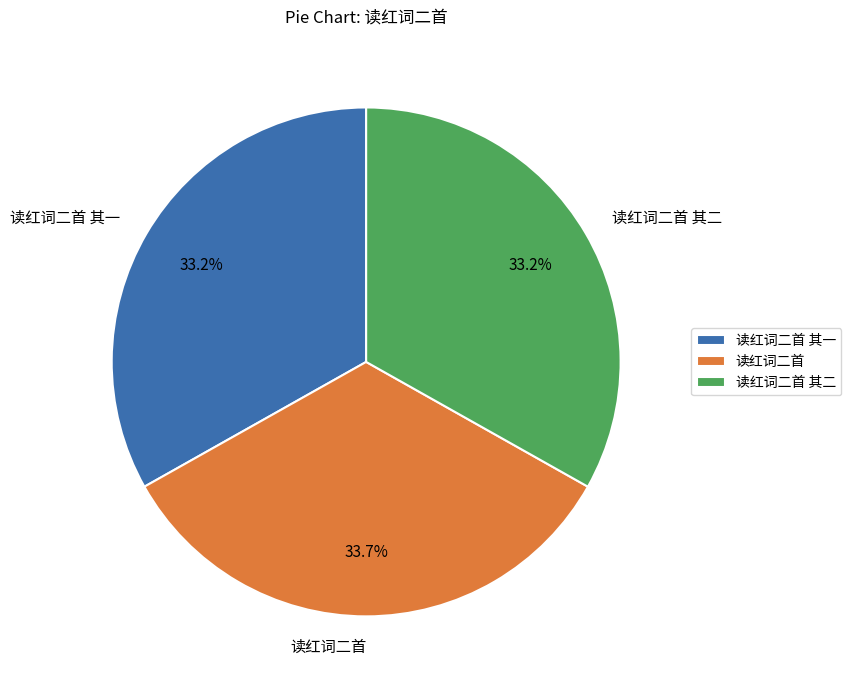

Which slice is the largest?

读红词二首